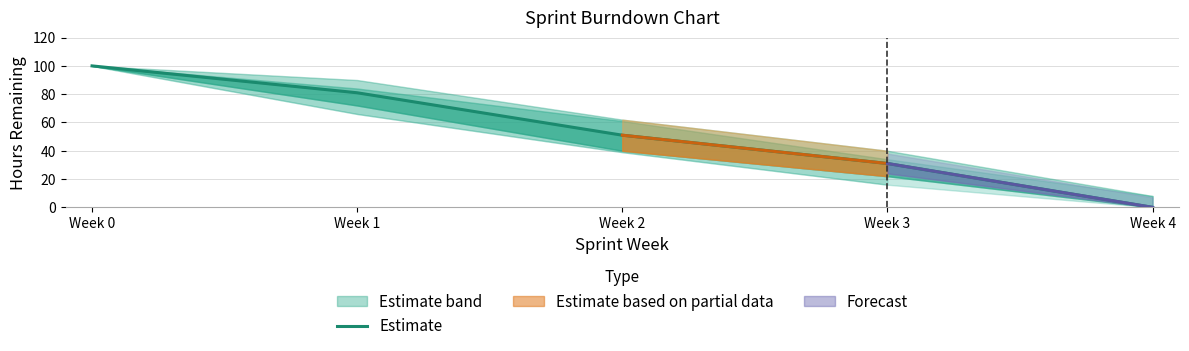

Rank the categories by value from highest to lowest.

Week 0, Week 1, Week 2, Week 3, Week 4